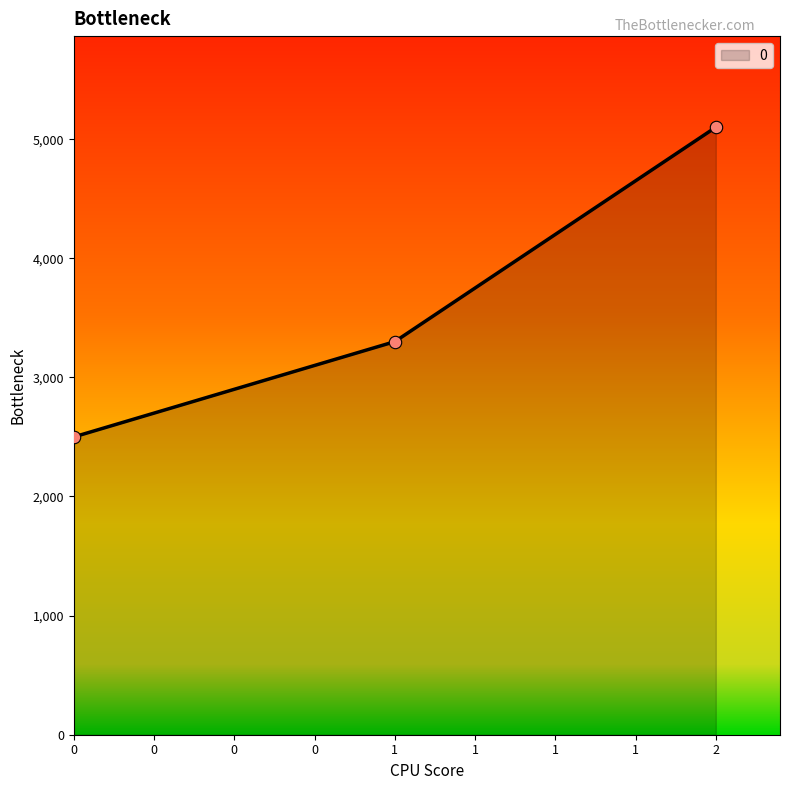

What is the change in value from 1 to 2?

+1800